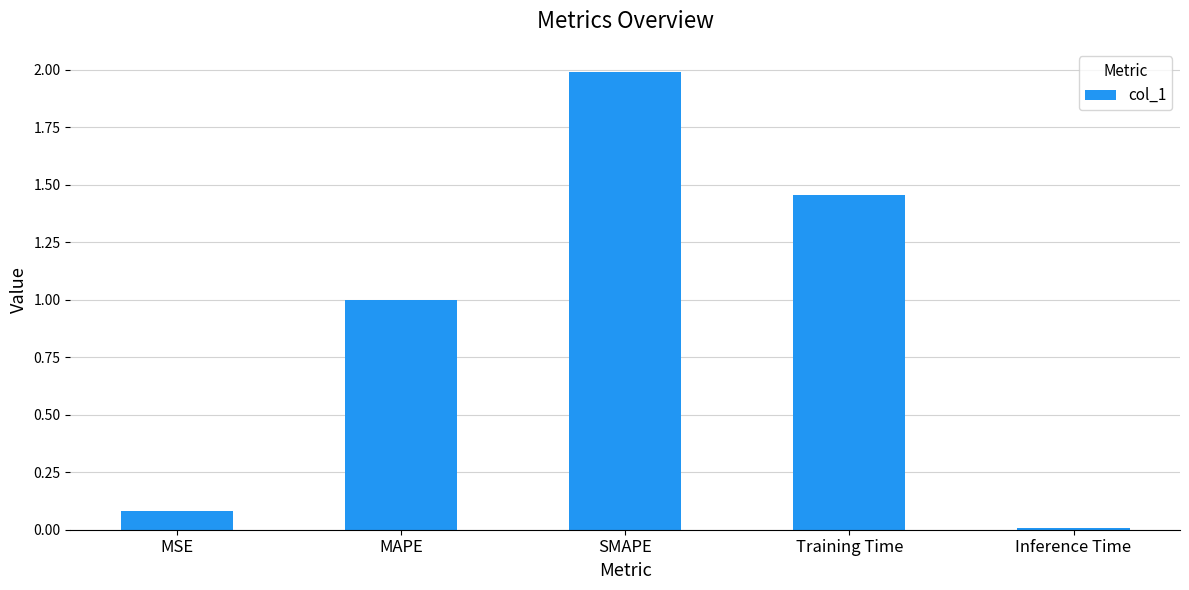

What is the maximum value shown in the chart?

2.0